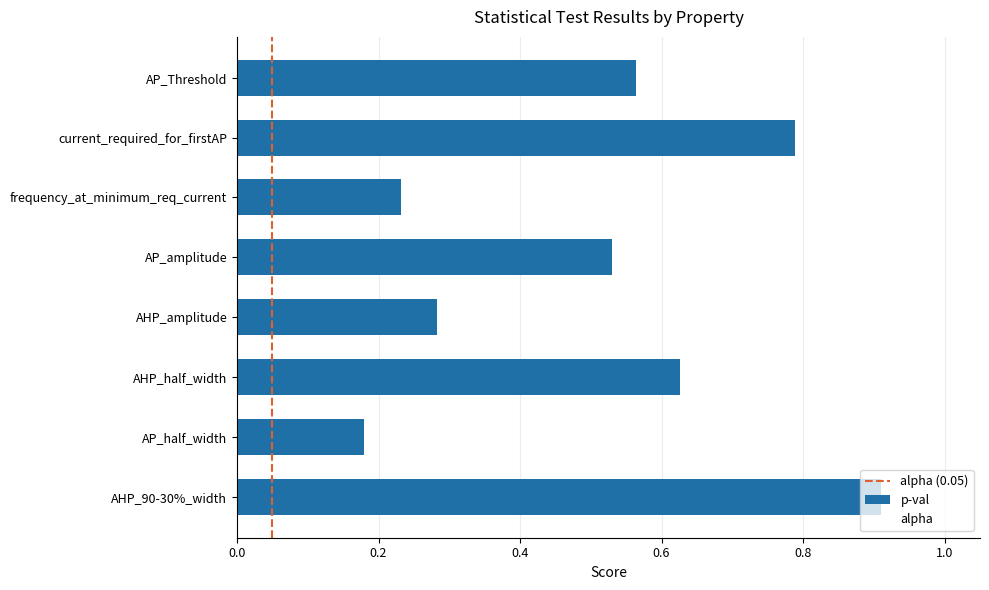

True or false: the data shows 1.6 at AHP_90-30%_width.

False